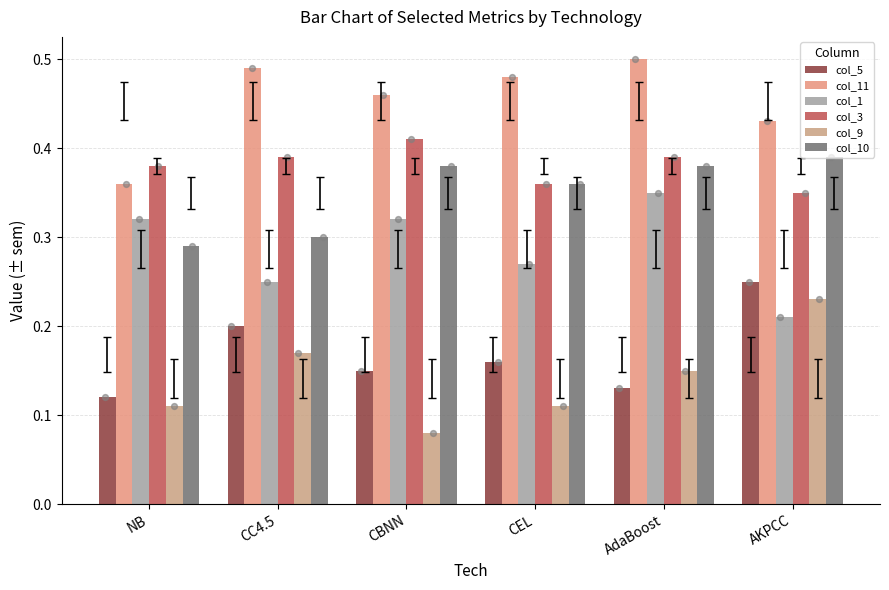

Which series has the widest spread of Y values?

col_9